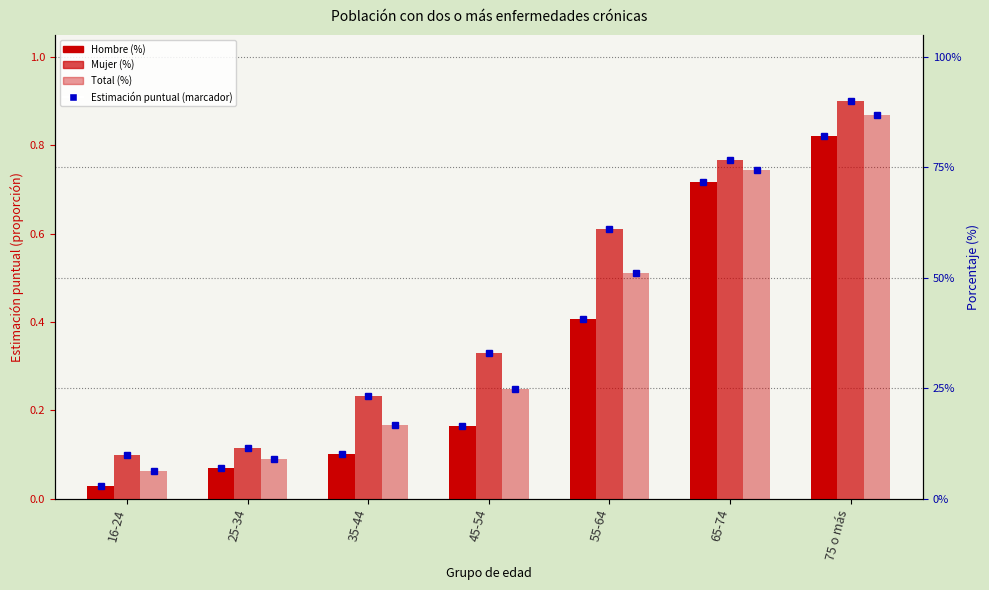

True or false: Mujer (%) has a value of 0.4 at 65-74.

False